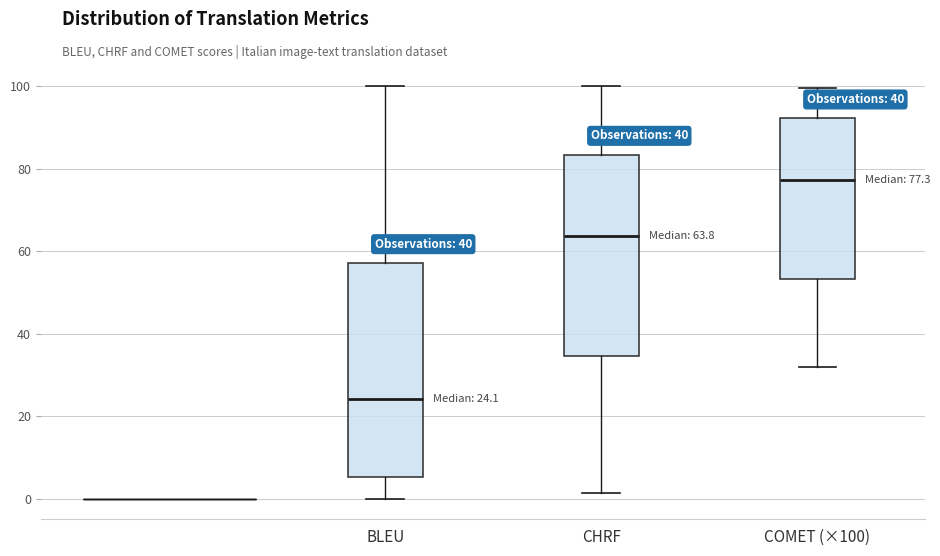

Which box's median line is the lowest?

BLEU